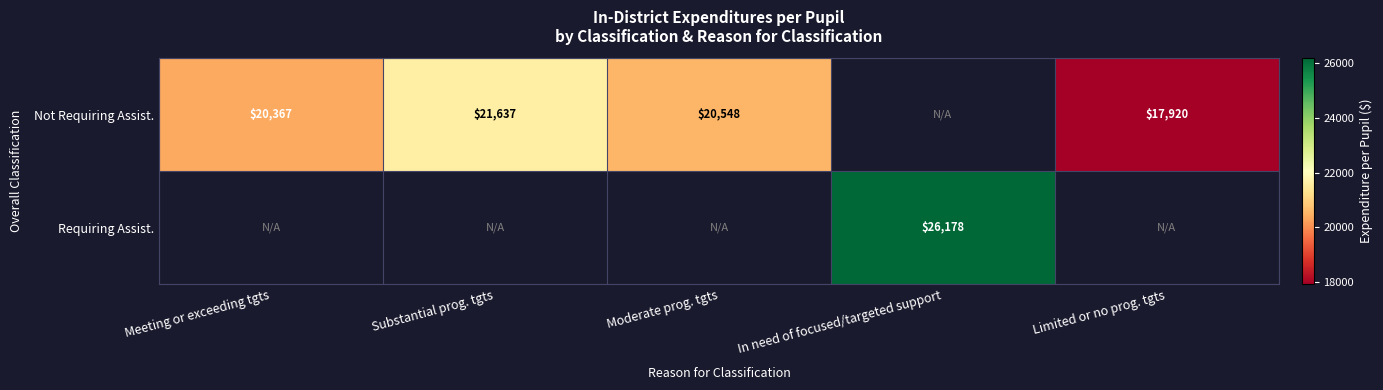

Between Substantial prog. tgts and Moderate prog. tgts, which is larger?

Substantial prog. tgts